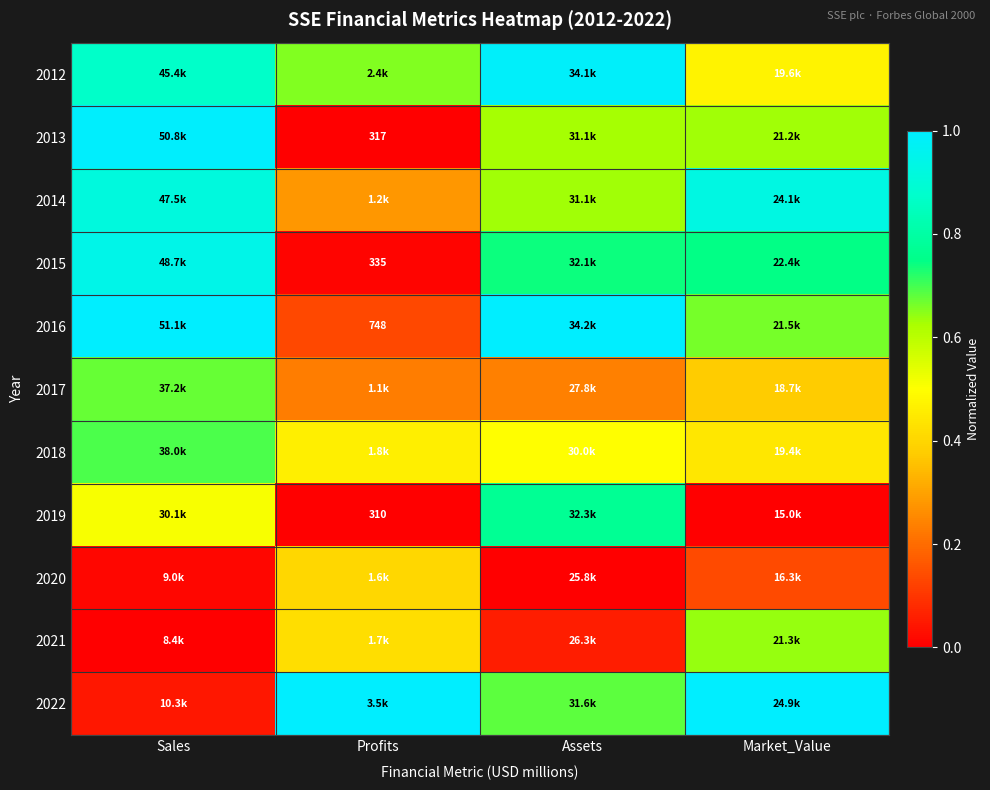

The value of 2015 at Sales is 0.3. True or false?

False